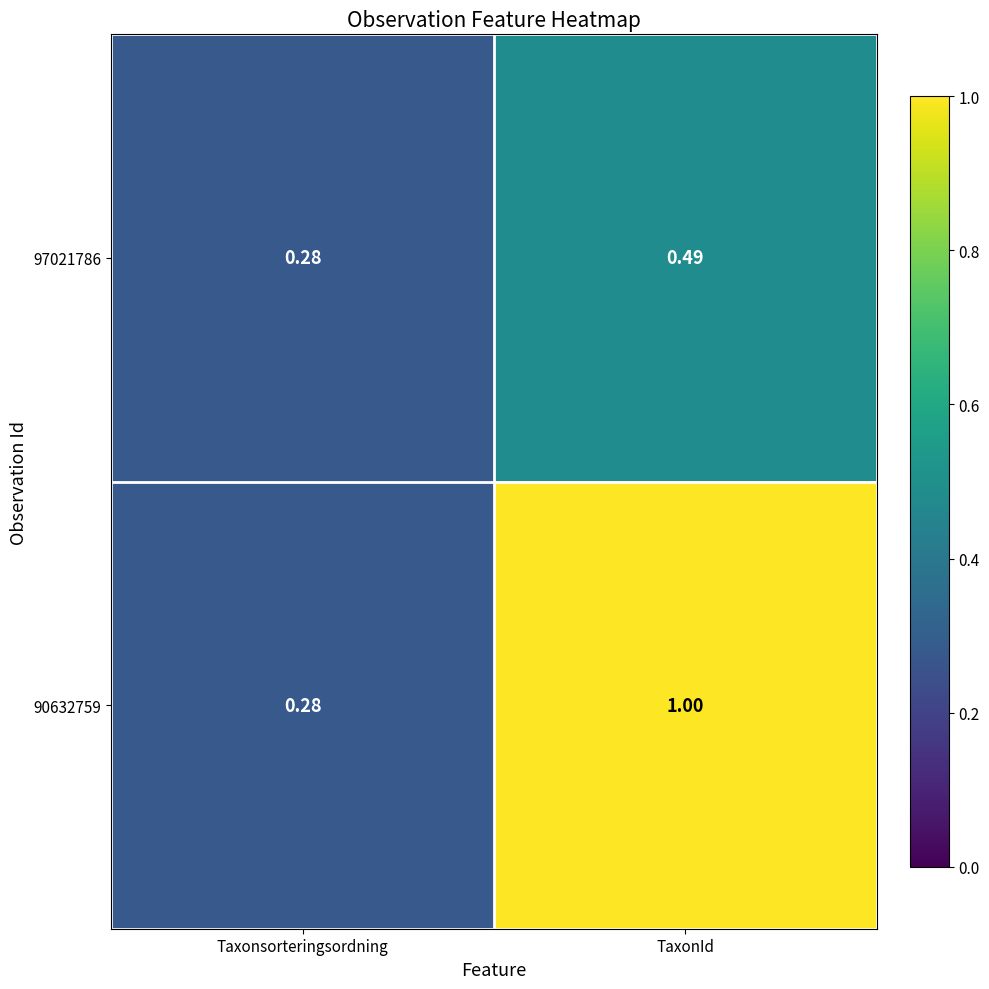

List the labels in order of 97021786 value, smallest first.

Taxonsorteringsordning, TaxonId